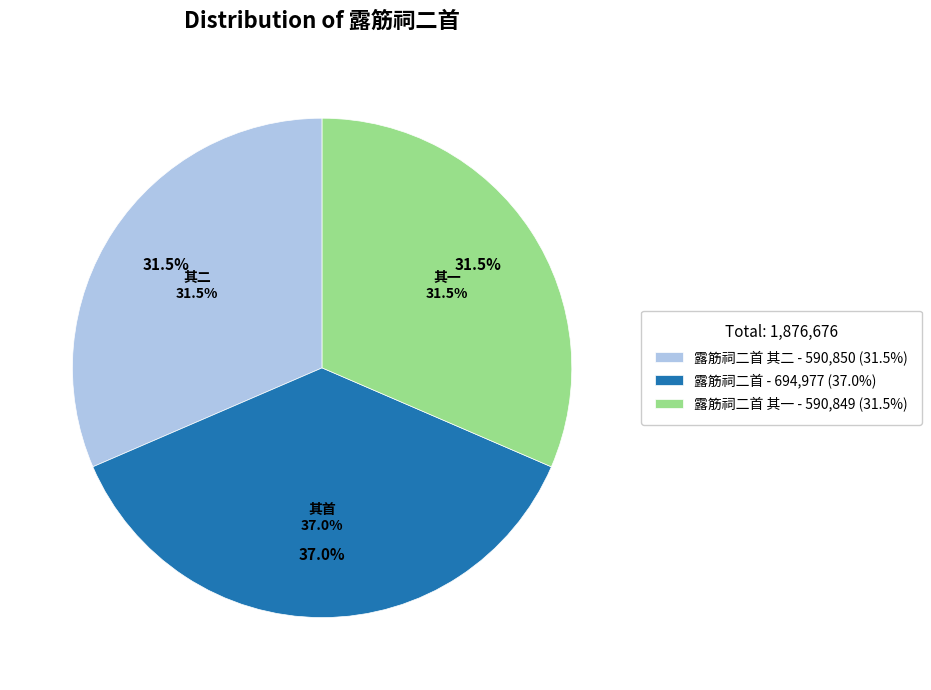

Between 露筋祠二首 其二 and 露筋祠二首 其一, which is larger?

露筋祠二首 其二